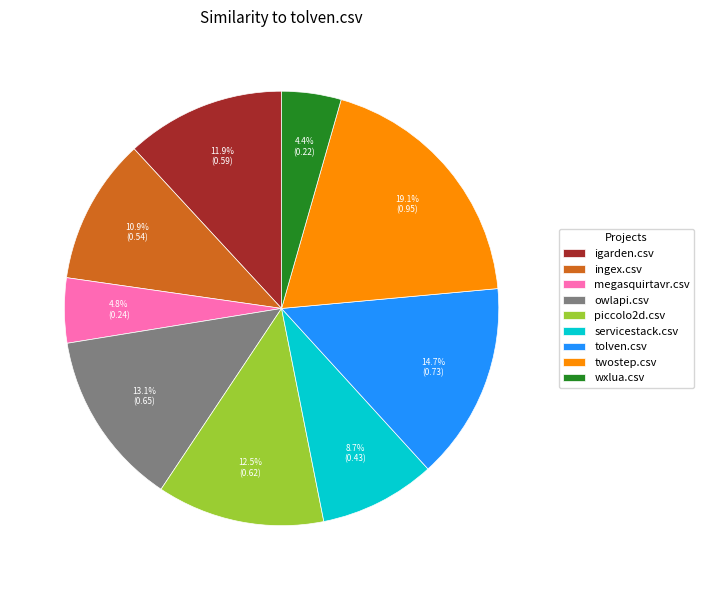

Which has a higher value, piccolo2d.csv or ingex.csv?

piccolo2d.csv